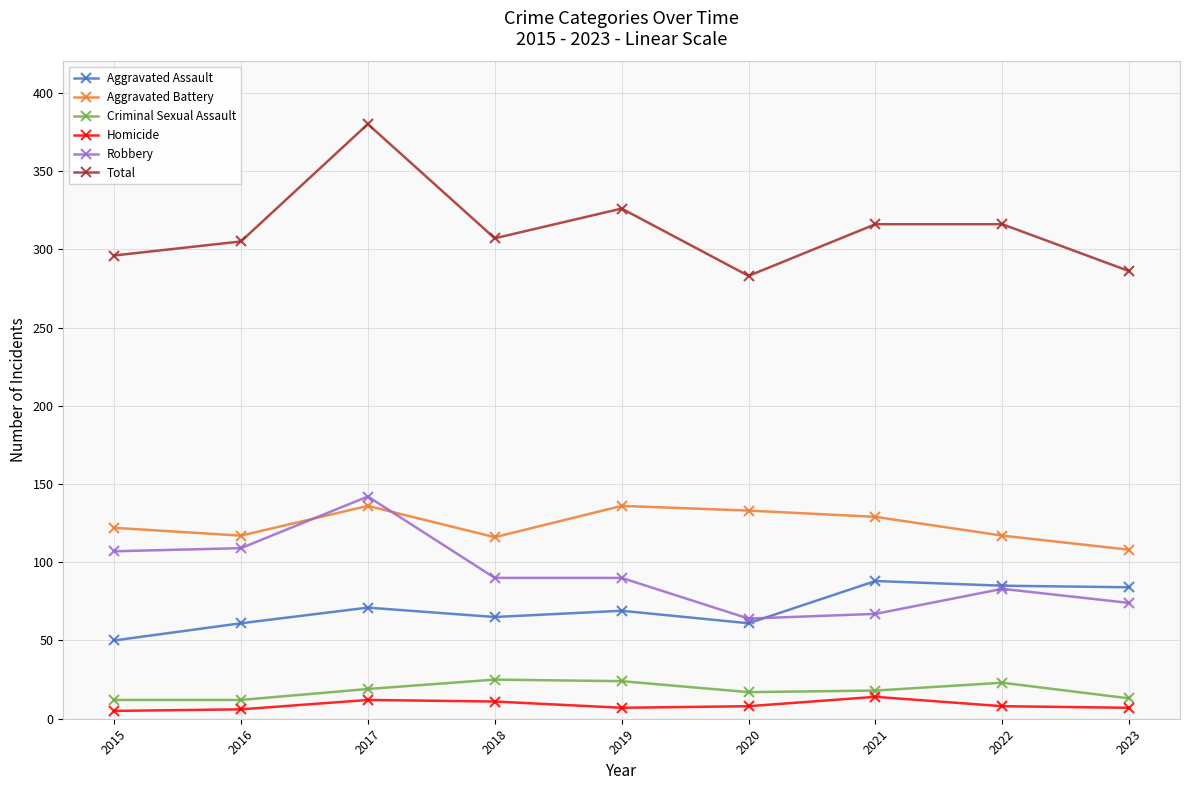

True or false: Aggravated Assault has a value of 82 at 2016.

False